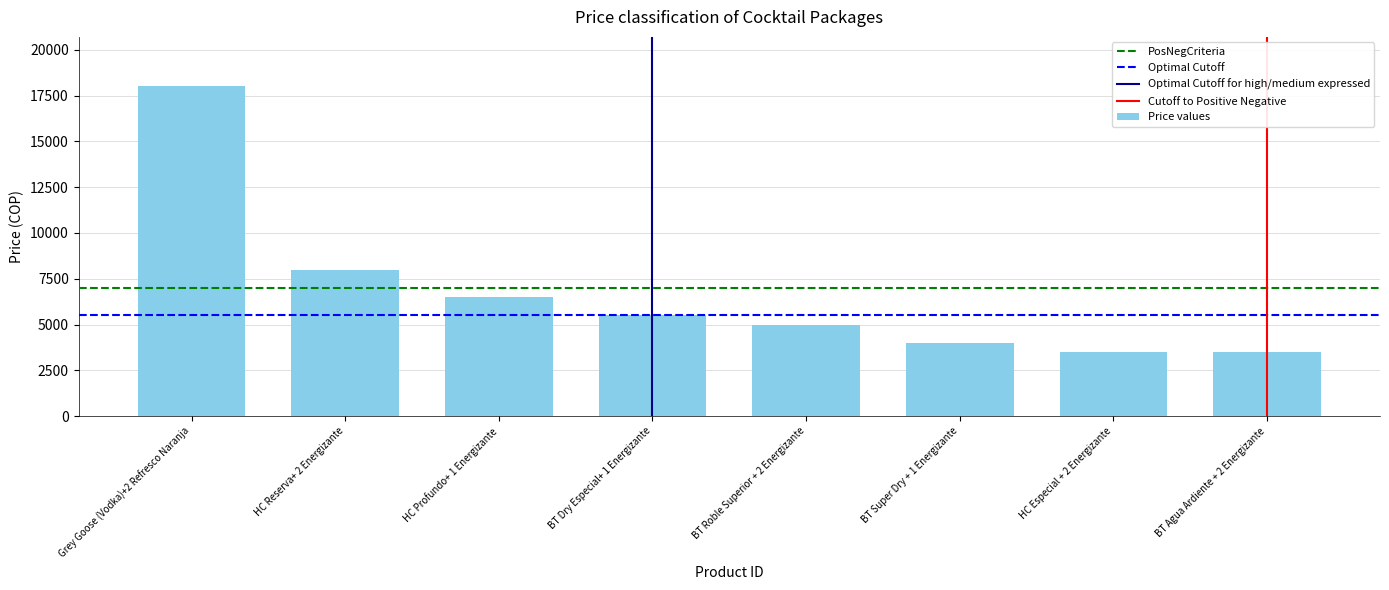

Reading left to right, transcribe all the data shown in this chart.

18000	8000	6500	5500	5000	4000	3500	3500